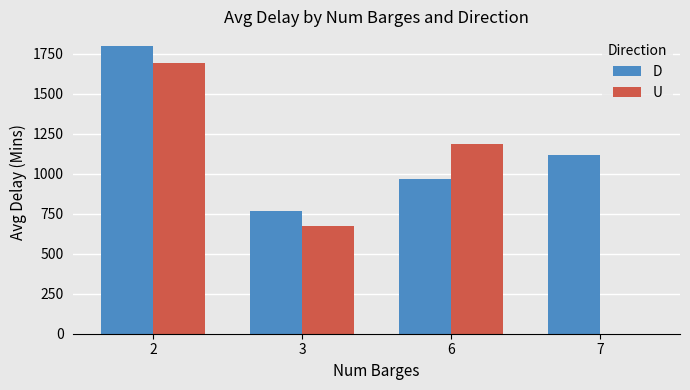

Which series has the largest total across all categories?

D